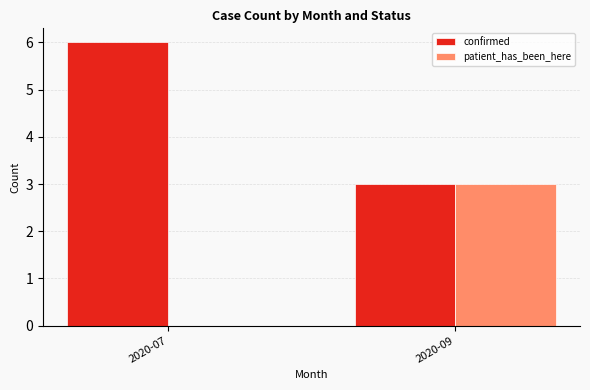

How many groups of bars are there?

2